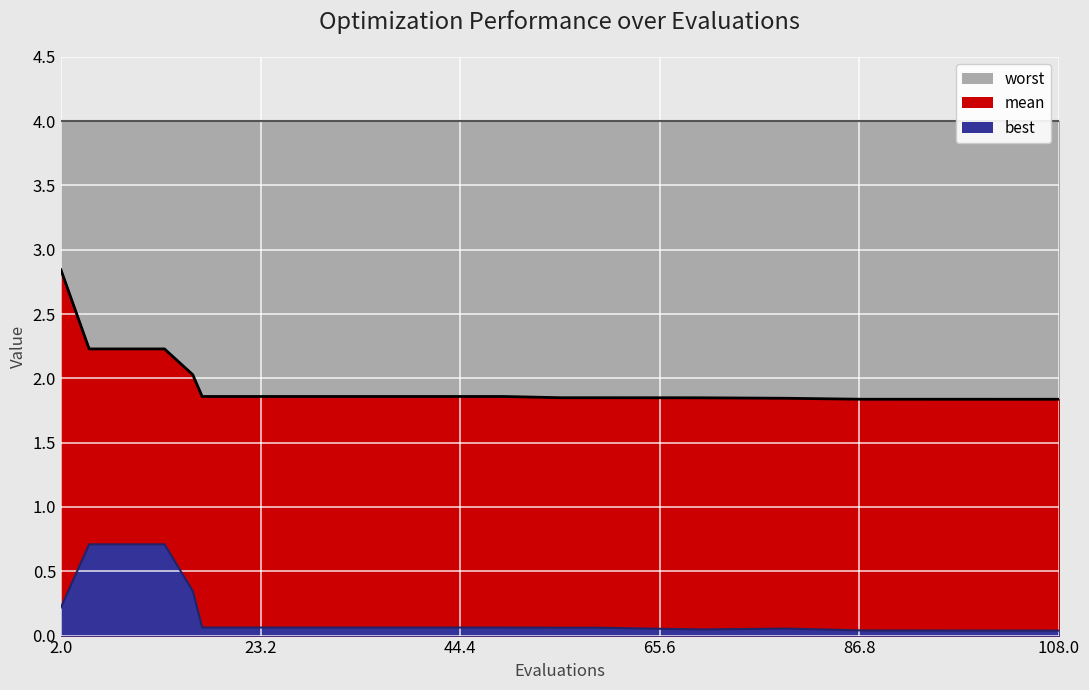

Which has a higher value, 49 or 17?

49